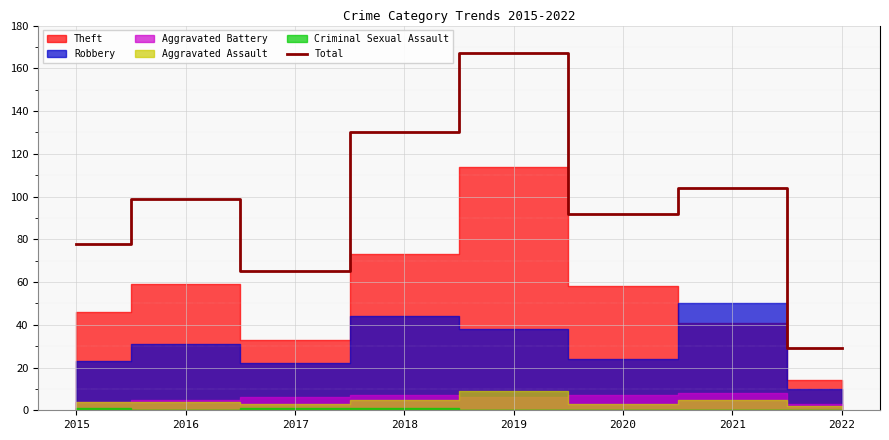

Reading left to right, what are all the values shown in this chart?

78	99	65	130	167	92	104	29